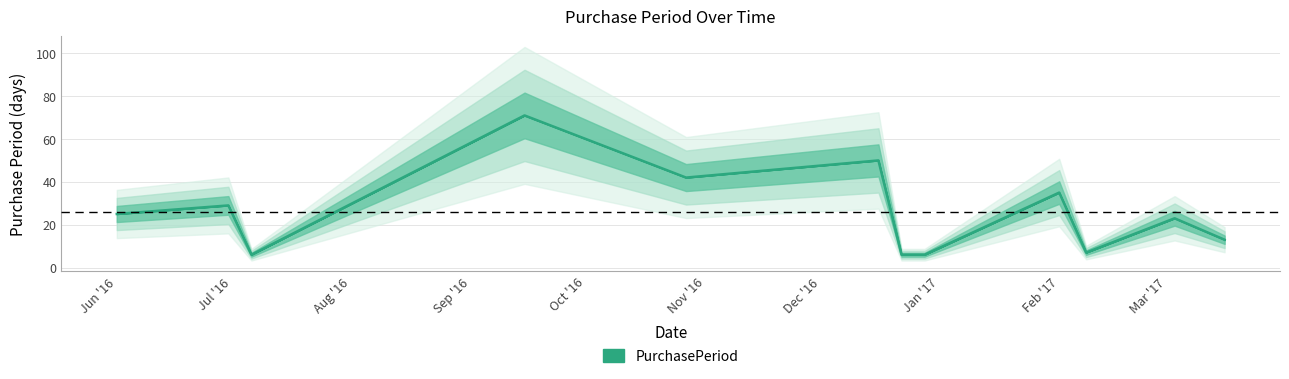

Reading left to right, what are all the values shown in this chart?

25	29	6	71	42	50	6	6	35	7	23	13